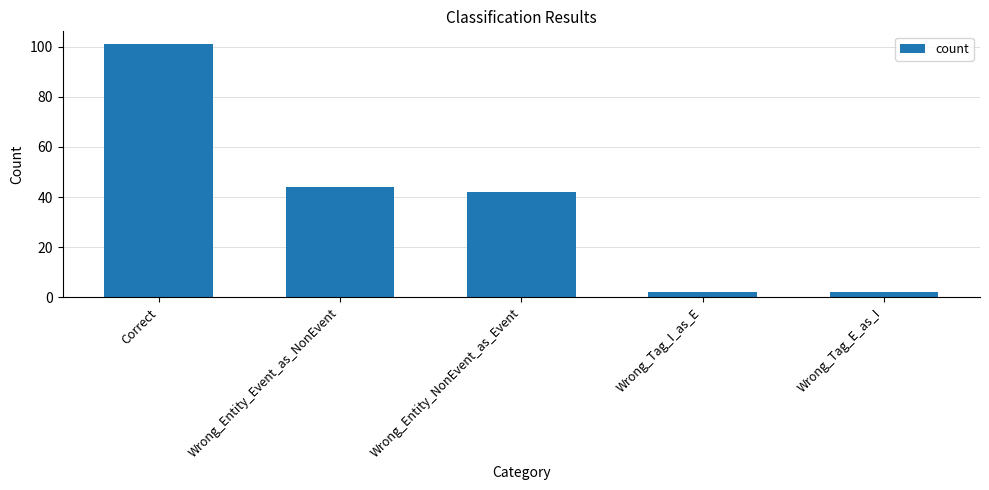

What is the sum of the values at Wrong_Tag_E_as_I and Wrong_Entity_NonEvent_as_Event?

44